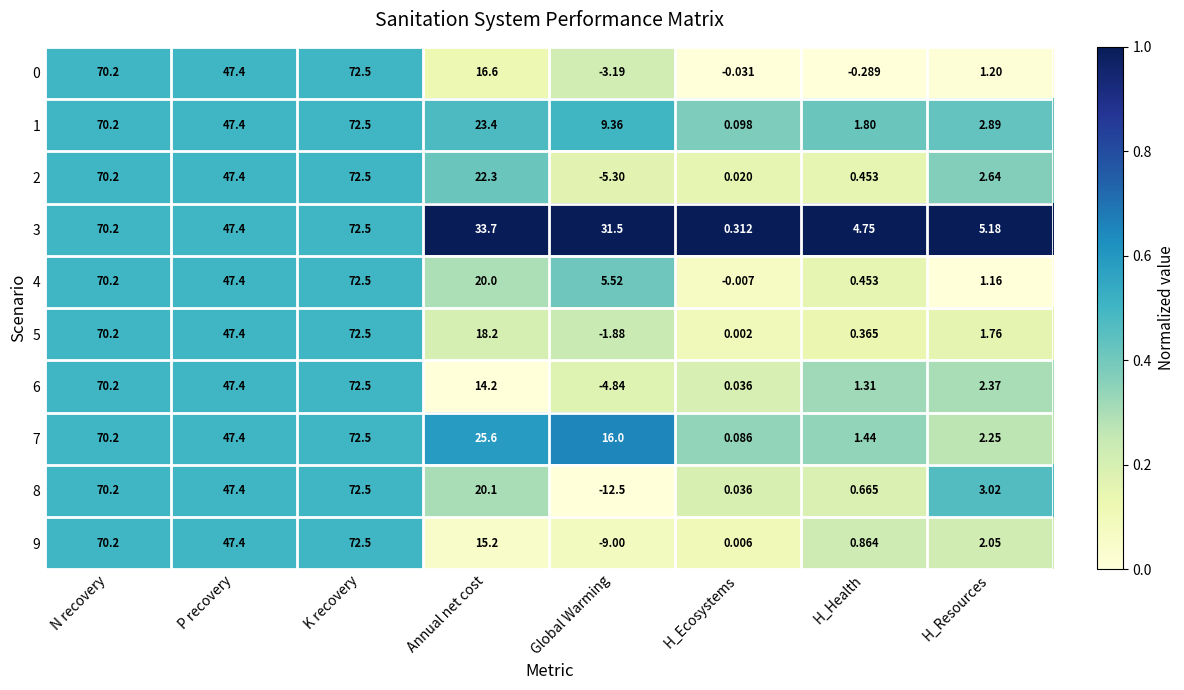

Which category has the lowest value in the 9 series?

Global Warming